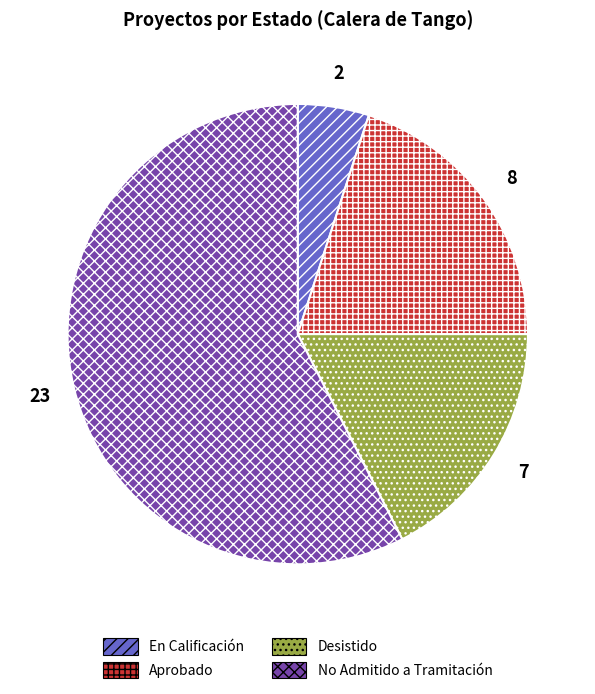

Count the number of slices in the pie.

4